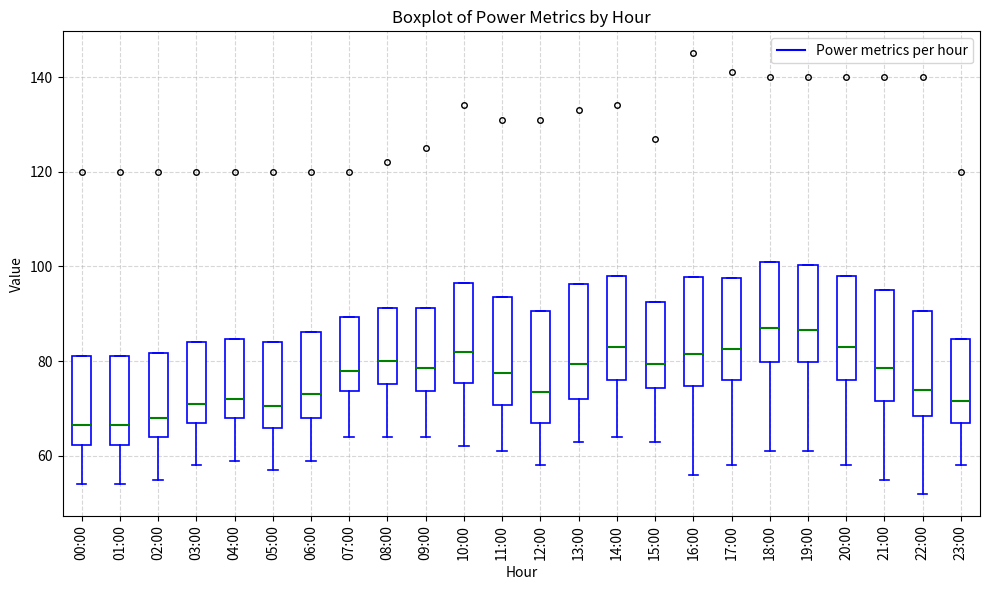

Reading left to right, read every box against the y-axis: the position of its median line, the range the box covers, and the ends of its whiskers. The values are not printed on the chart, so give them approximately, as read against the axis.

00:00: median 66, box 62 to 82, whiskers 54 to 82
01:00: median 66, box 62 to 82, whiskers 54 to 82
02:00: median 68, box 64 to 82, whiskers 56 to 82
03:00: median 72, box 68 to 84, whiskers 58 to 84
04:00: median 72, box 68 to 84, whiskers 60 to 84
05:00: median 70, box 66 to 84, whiskers 58 to 84
06:00: median 74, box 68 to 86, whiskers 60 to 86
07:00: median 78, box 74 to 90, whiskers 64 to 90
08:00: median 80, box 76 to 92, whiskers 64 to 92
09:00: median 78, box 74 to 92, whiskers 64 to 92
10:00: median 82, box 76 to 96, whiskers 62 to 96
11:00: median 78, box 70 to 94, whiskers 62 to 94
12:00: median 74, box 68 to 90, whiskers 58 to 90
13:00: median 80, box 72 to 96, whiskers 64 to 96
14:00: median 84, box 76 to 98, whiskers 64 to 98
15:00: median 80, box 74 to 92, whiskers 64 to 92
16:00: median 82, box 74 to 98, whiskers 56 to 98
17:00: median 82, box 76 to 98, whiskers 58 to 98
18:00: median 88, box 80 to 102, whiskers 62 to 102
19:00: median 86, box 80 to 100, whiskers 62 to 100
20:00: median 84, box 76 to 98, whiskers 58 to 98
21:00: median 78, box 72 to 96, whiskers 56 to 96
22:00: median 74, box 68 to 90, whiskers 52 to 90
23:00: median 72, box 68 to 84, whiskers 58 to 84